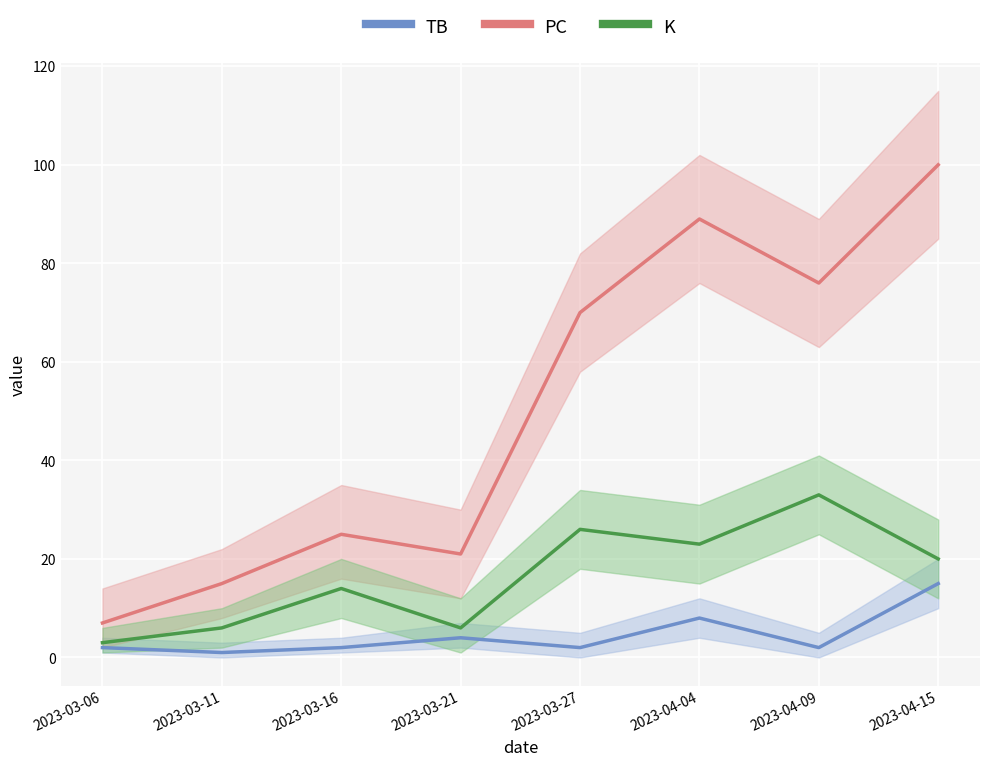

True or false: K and PC cross at least once.

False